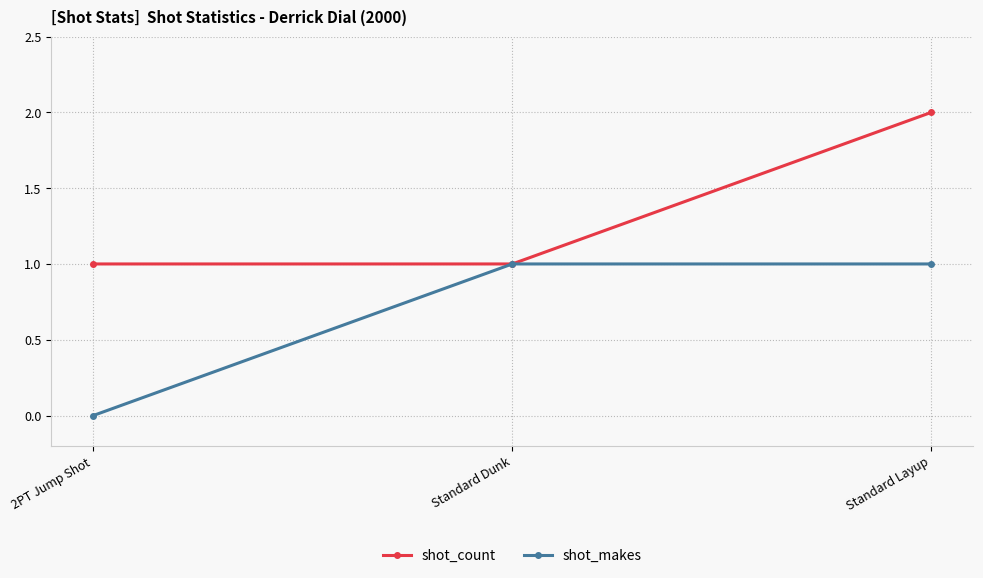

List the series in order of their overall mean, highest first.

shot_count, shot_makes